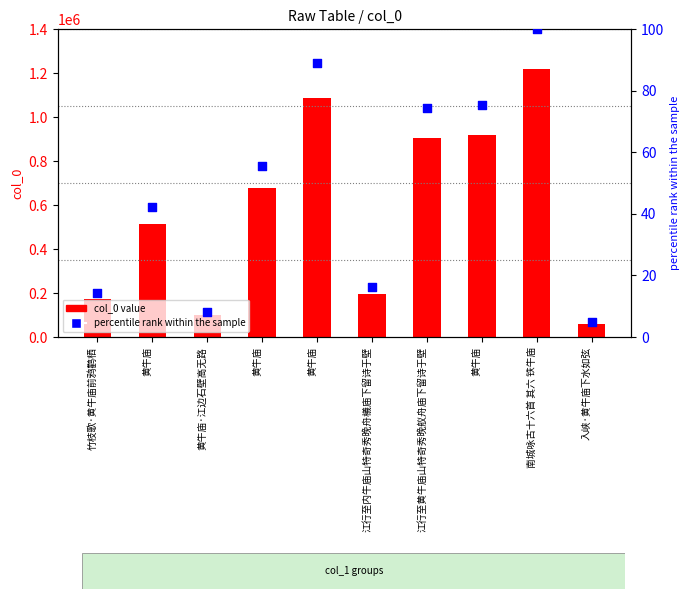

At how many categories does at least one series exceed 919003?

3